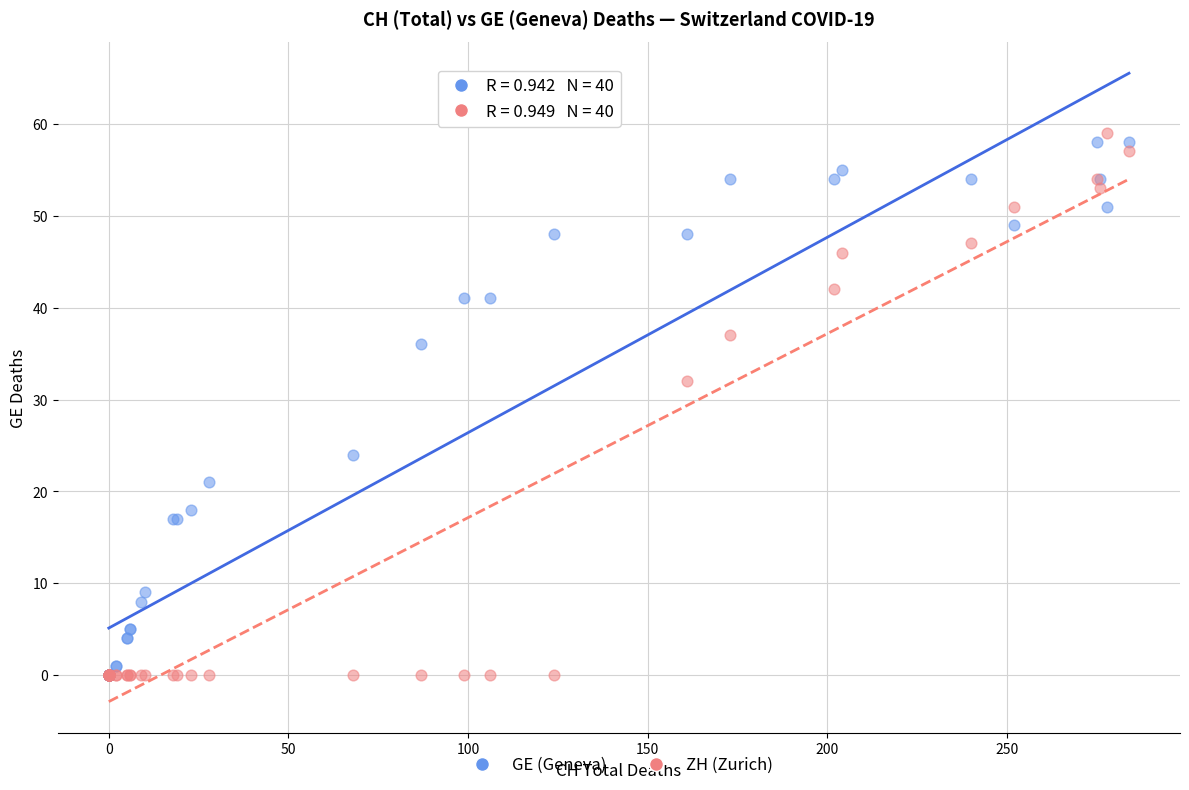

In the GE (Geneva) series, what Y value is closest to 29?

24